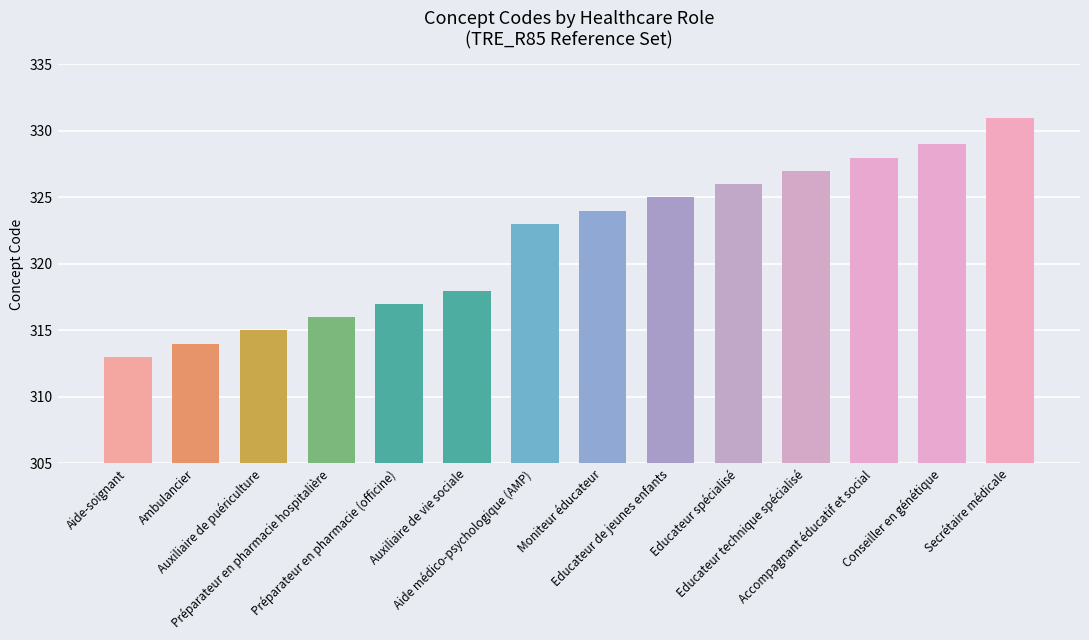

The value at Educateur de jeunes enfants is 173. True or false?

False